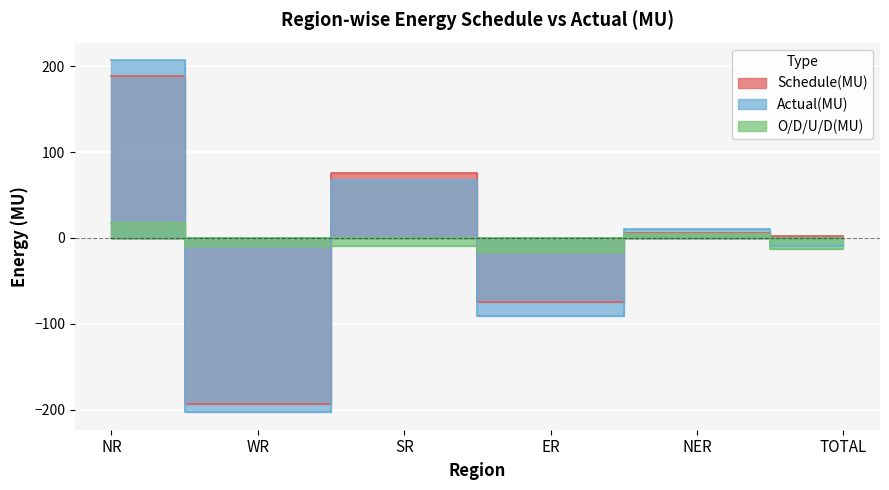

How many data points does each series have?

6